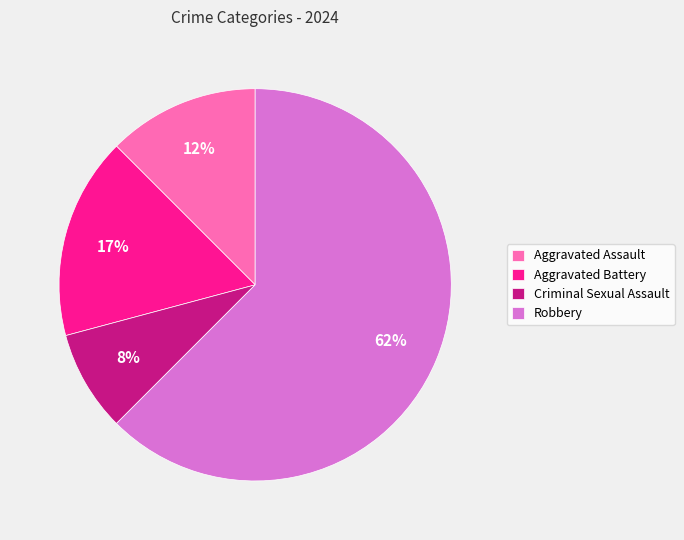

Which category has the smallest portion of the pie?

Criminal Sexual Assault